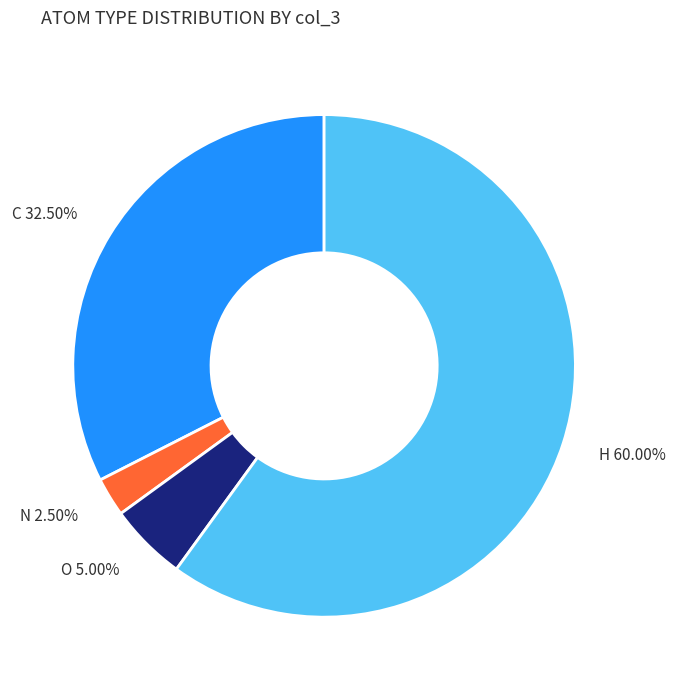

To the nearest percent, what is the difference between the largest and smallest slice percentages?

58%